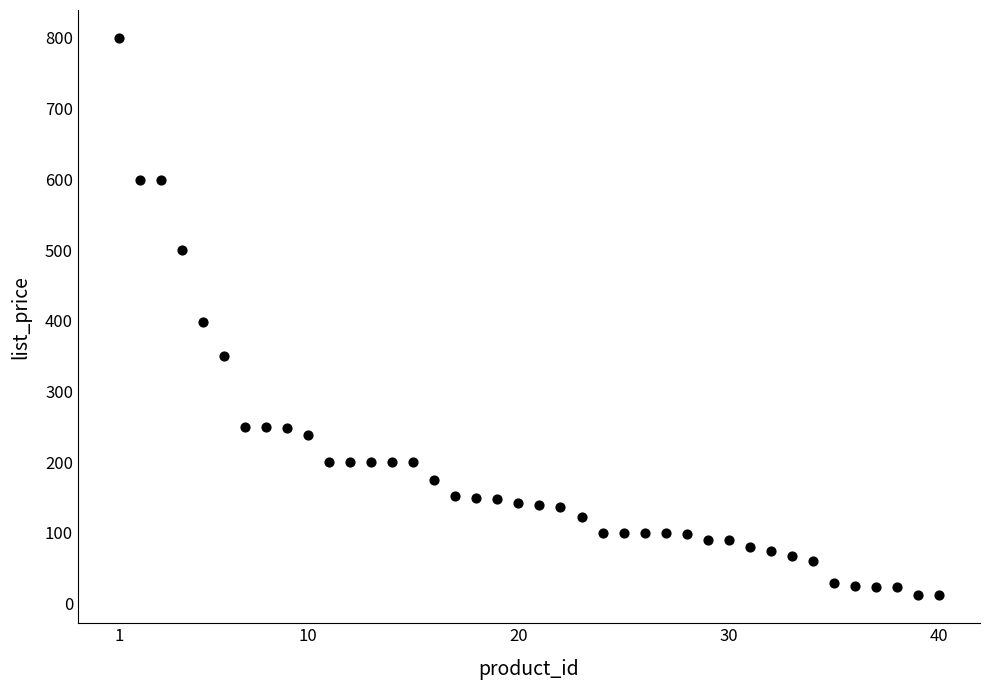

What is the range of Y values (max minus min)?

788.2